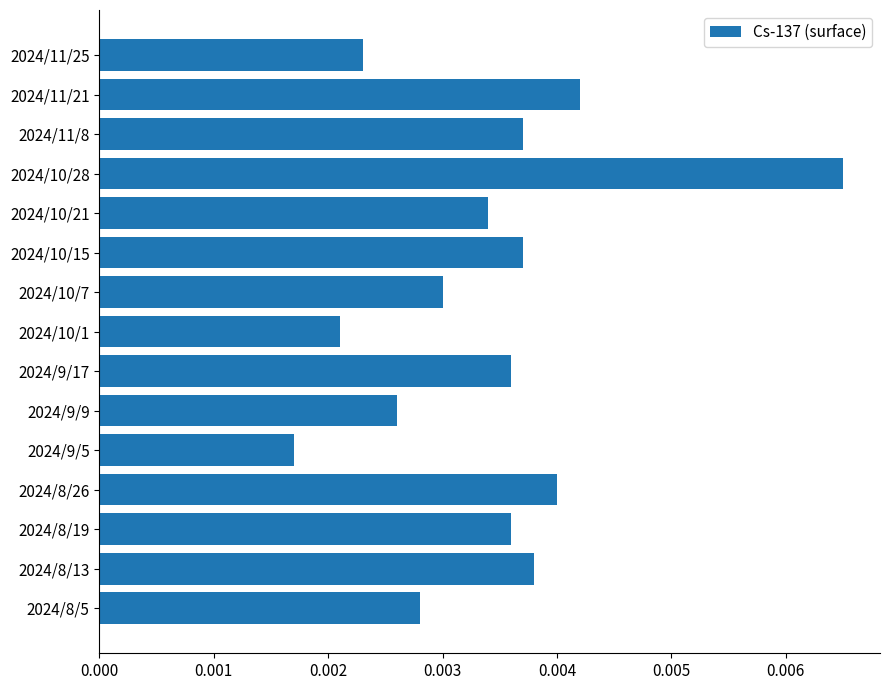

At which category does the chart reach its peak across all series?

2024/10/28